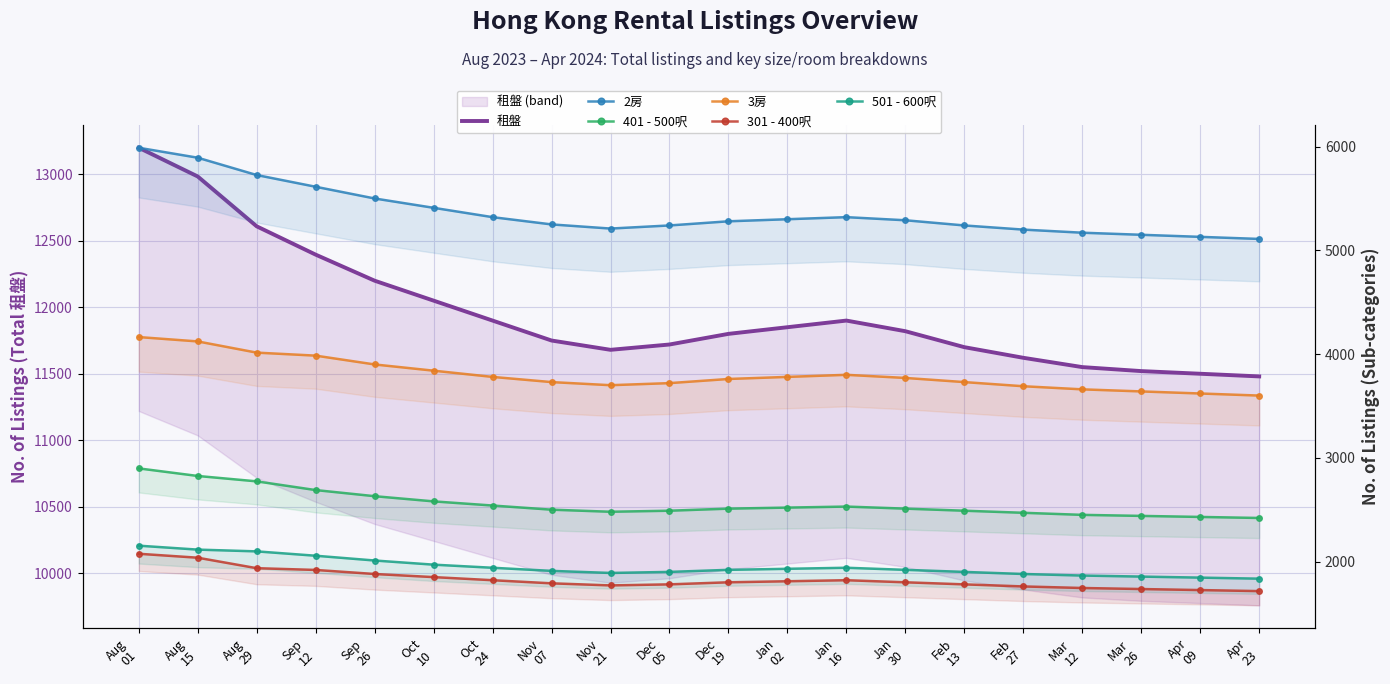

How many interior local peaks does the 401 - 500呎 series have?

1